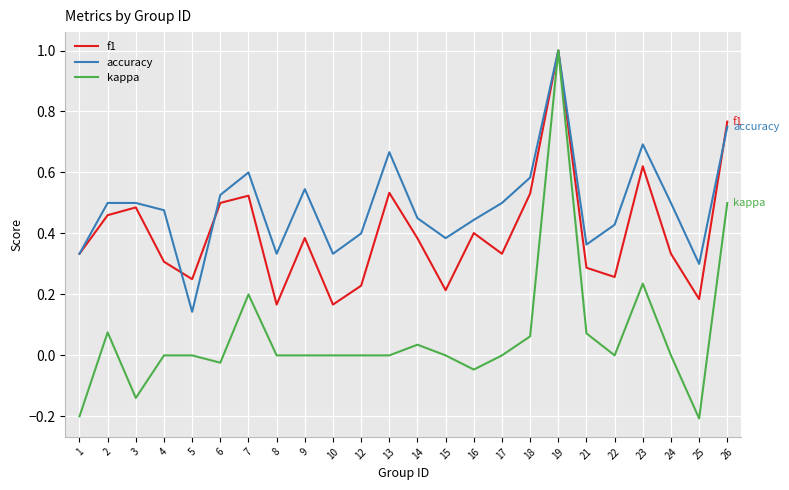

The value of kappa at 14 is 0.1. True or false?

False